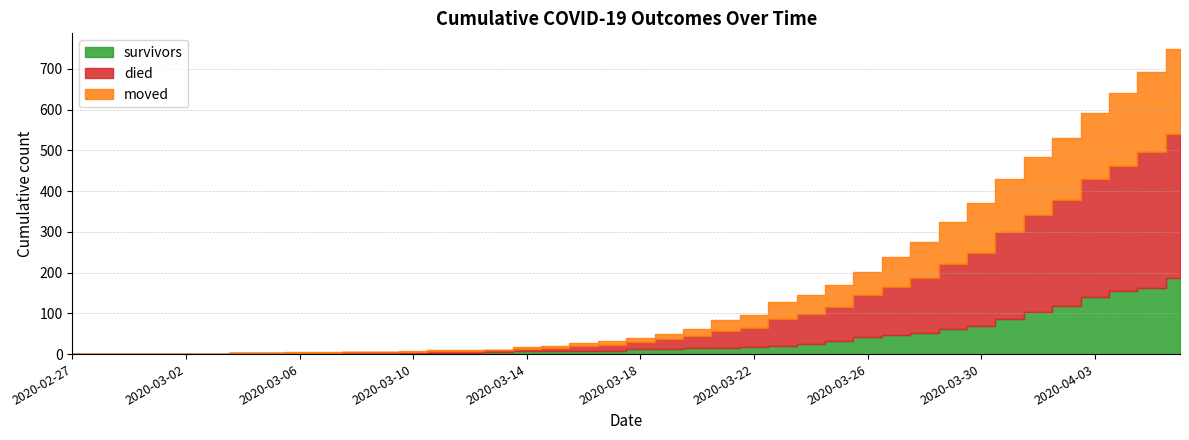

List the series in order of their overall mean, highest first.

died, moved, survivors